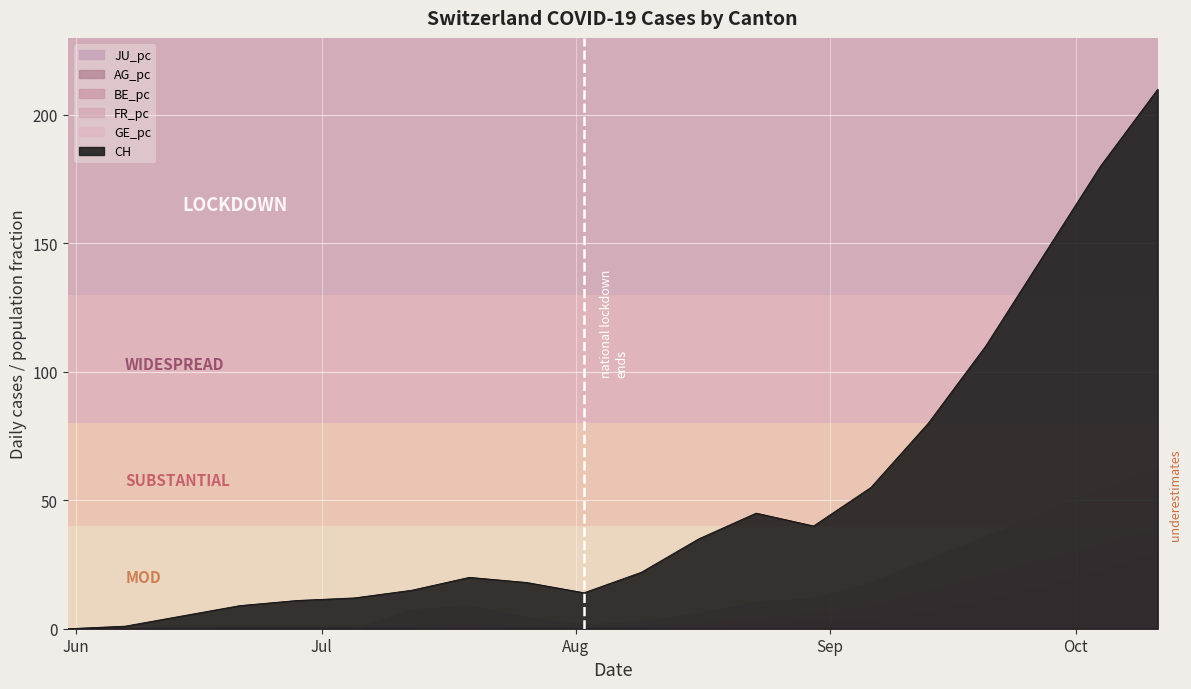

True or false: FR_pc has more than 0 points higher than both neighbors.

True